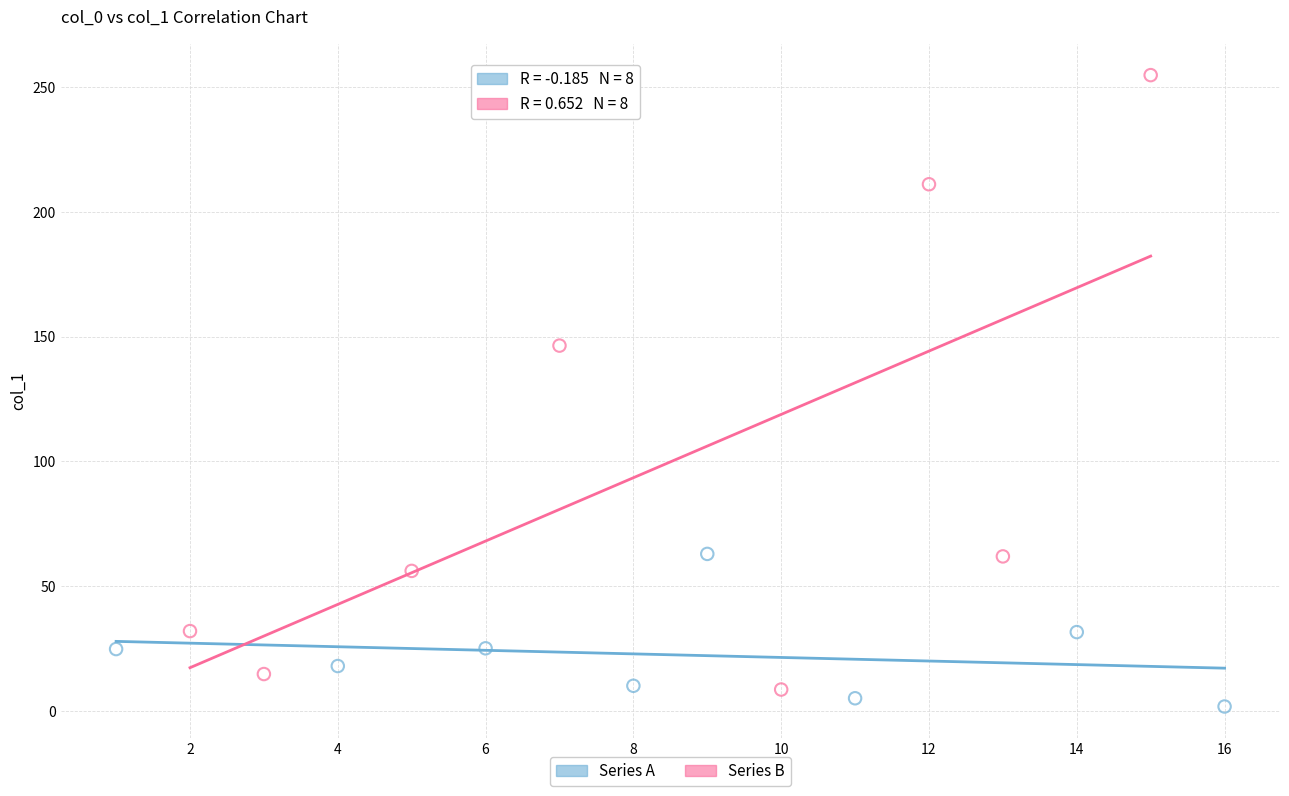

Which series has the largest Y range (max minus min)?

Series B